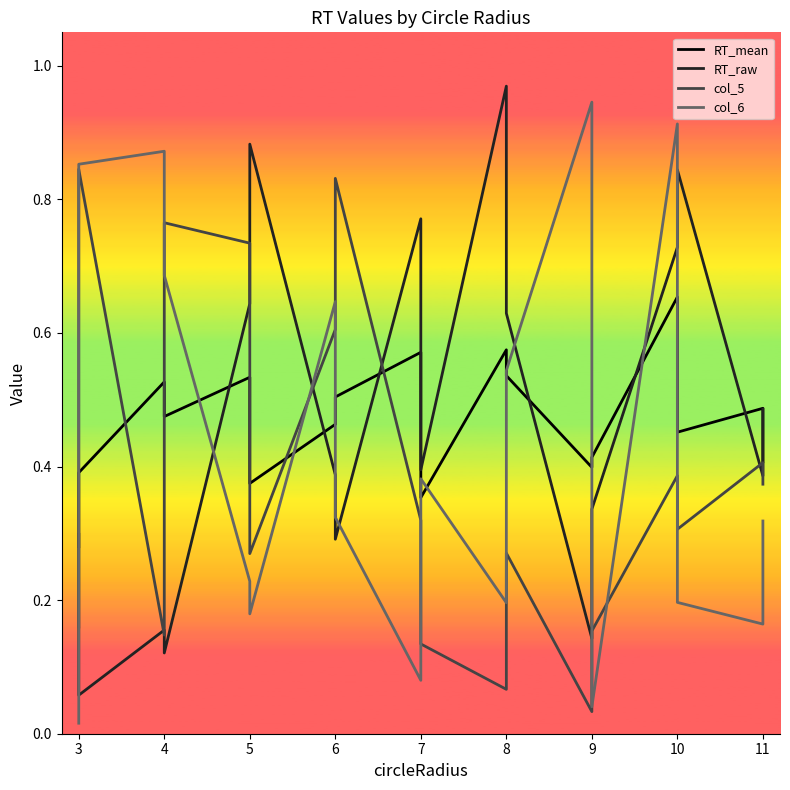

What is the total value across all series at 6?

2.1